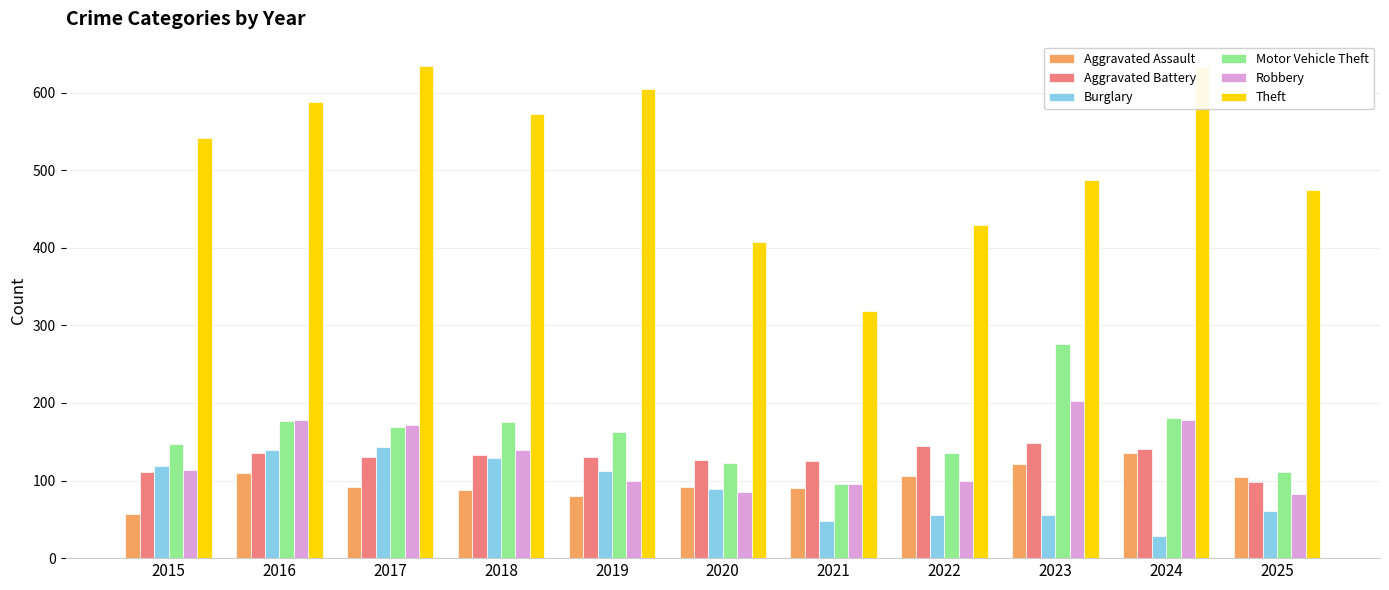

What is the approximate value of Burglary at 2022, to the nearest 50?

50